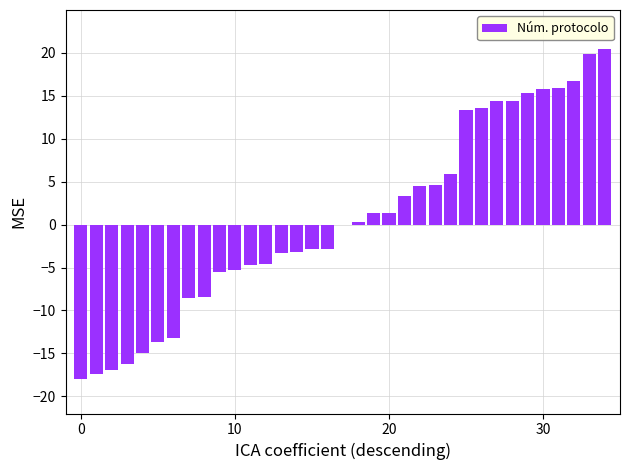

What is the sum of all values?

22.0